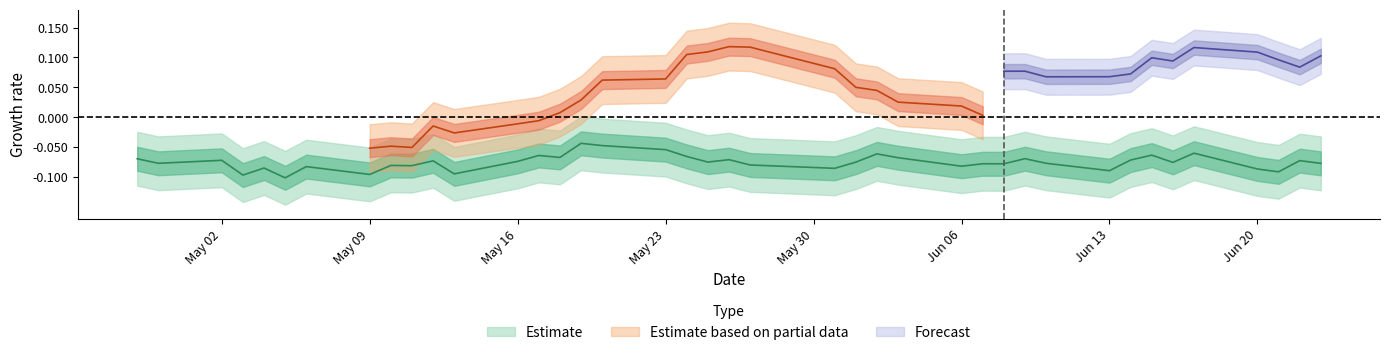

How many points are lower than both their immediate neighbors (excluding endpoints)?

14